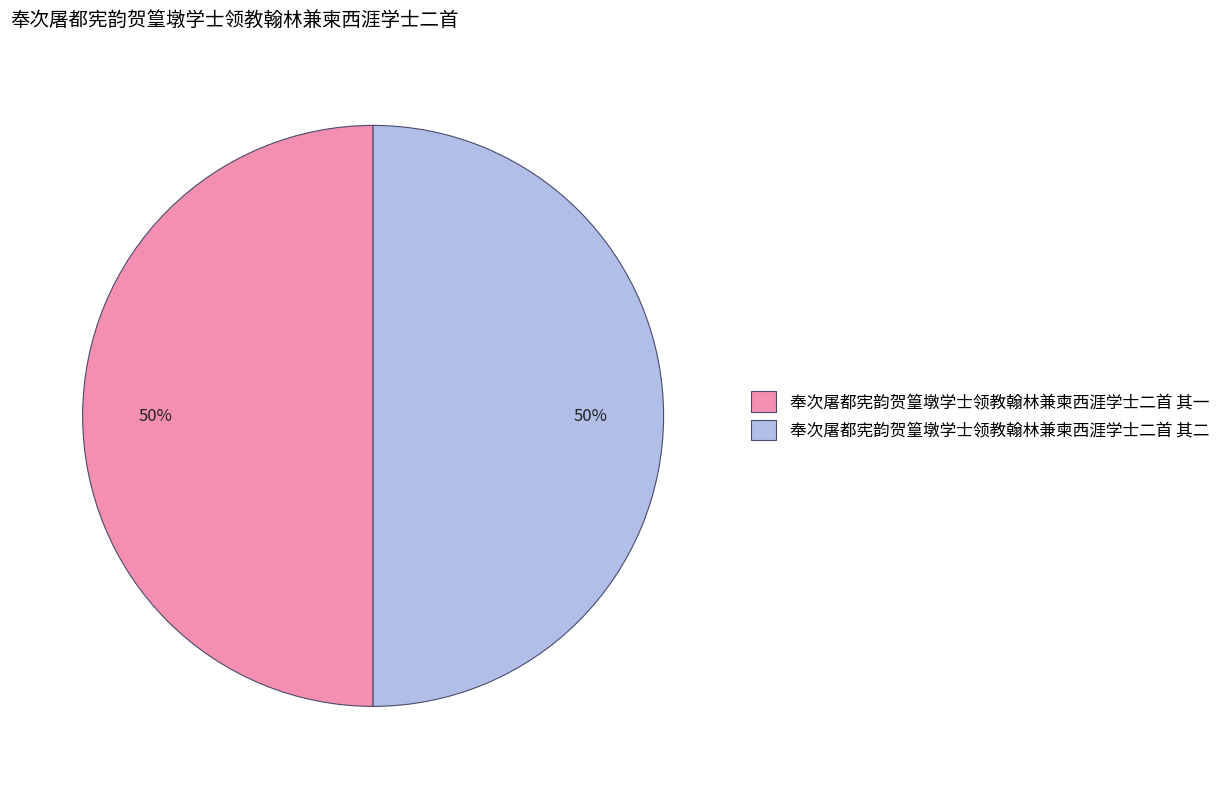

To the nearest percent, what is the average slice percentage?

50%